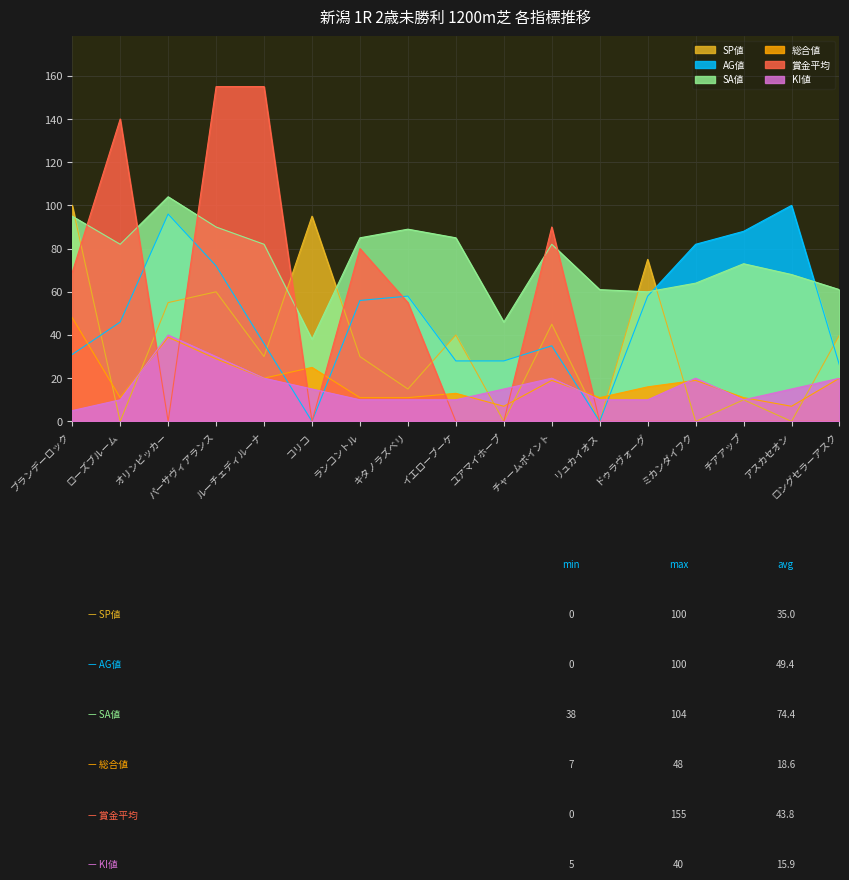

At チアアップ, list the series in order from largest to smallest.

AG値, SA値, 総合値, SP値, KI値, 賞金平均